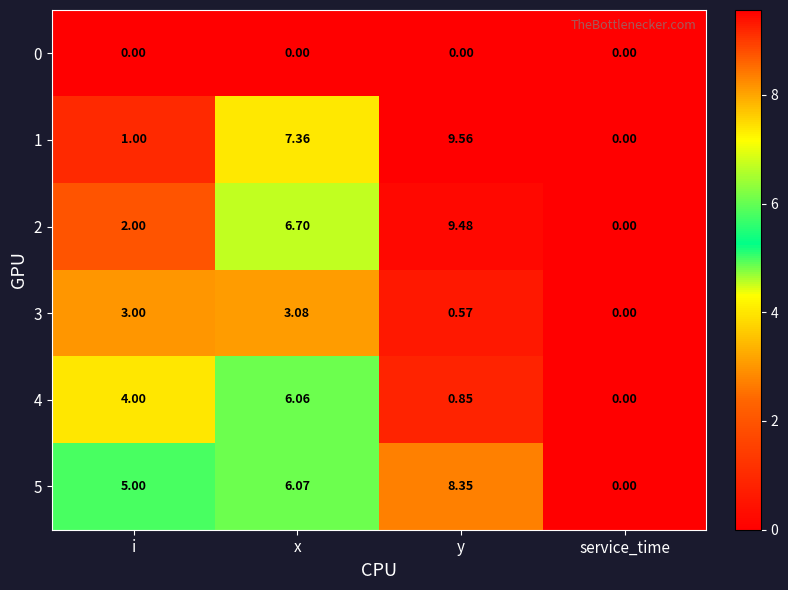

Which category has the highest value in the 4 series?

x